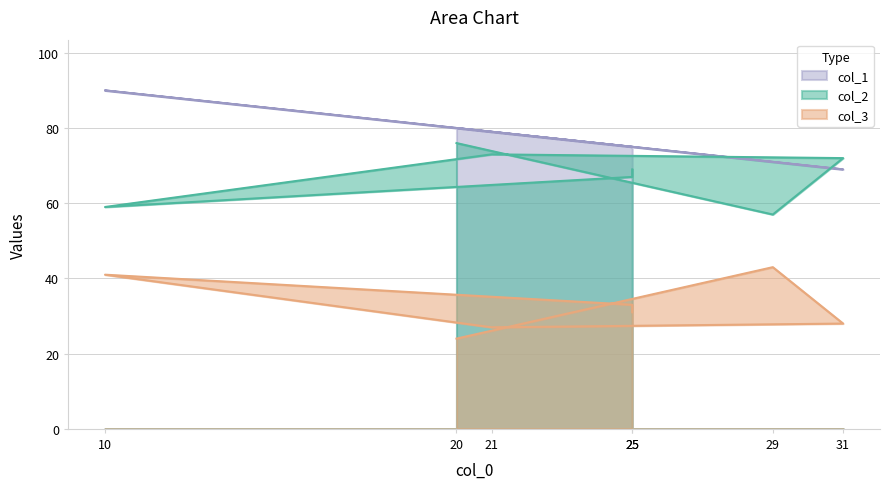

True or false: col_1 and col_3 intersect in this chart.

False